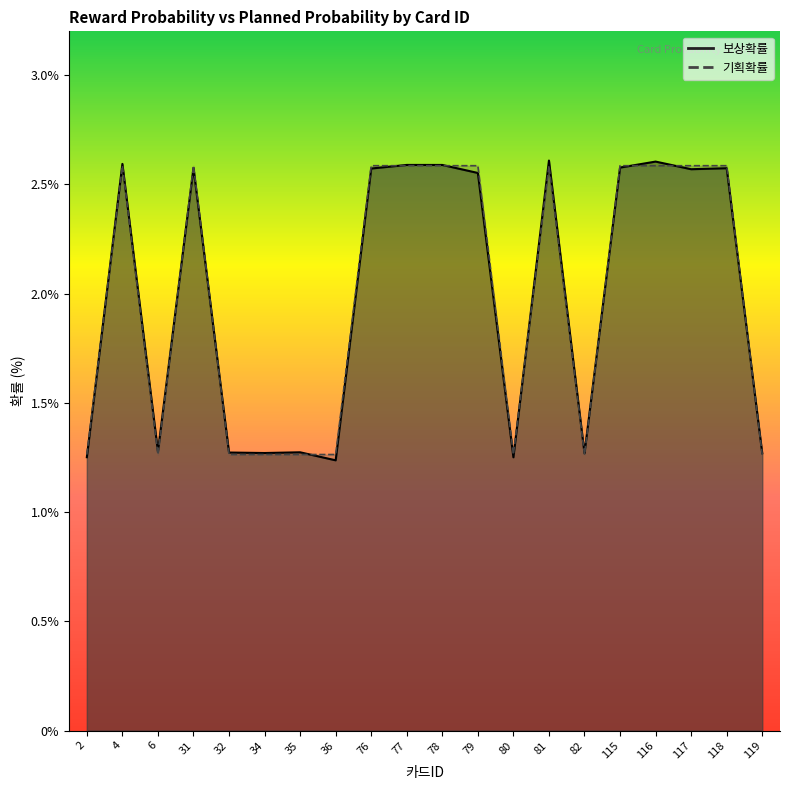

Which series has the widest spread of values?

보상확률